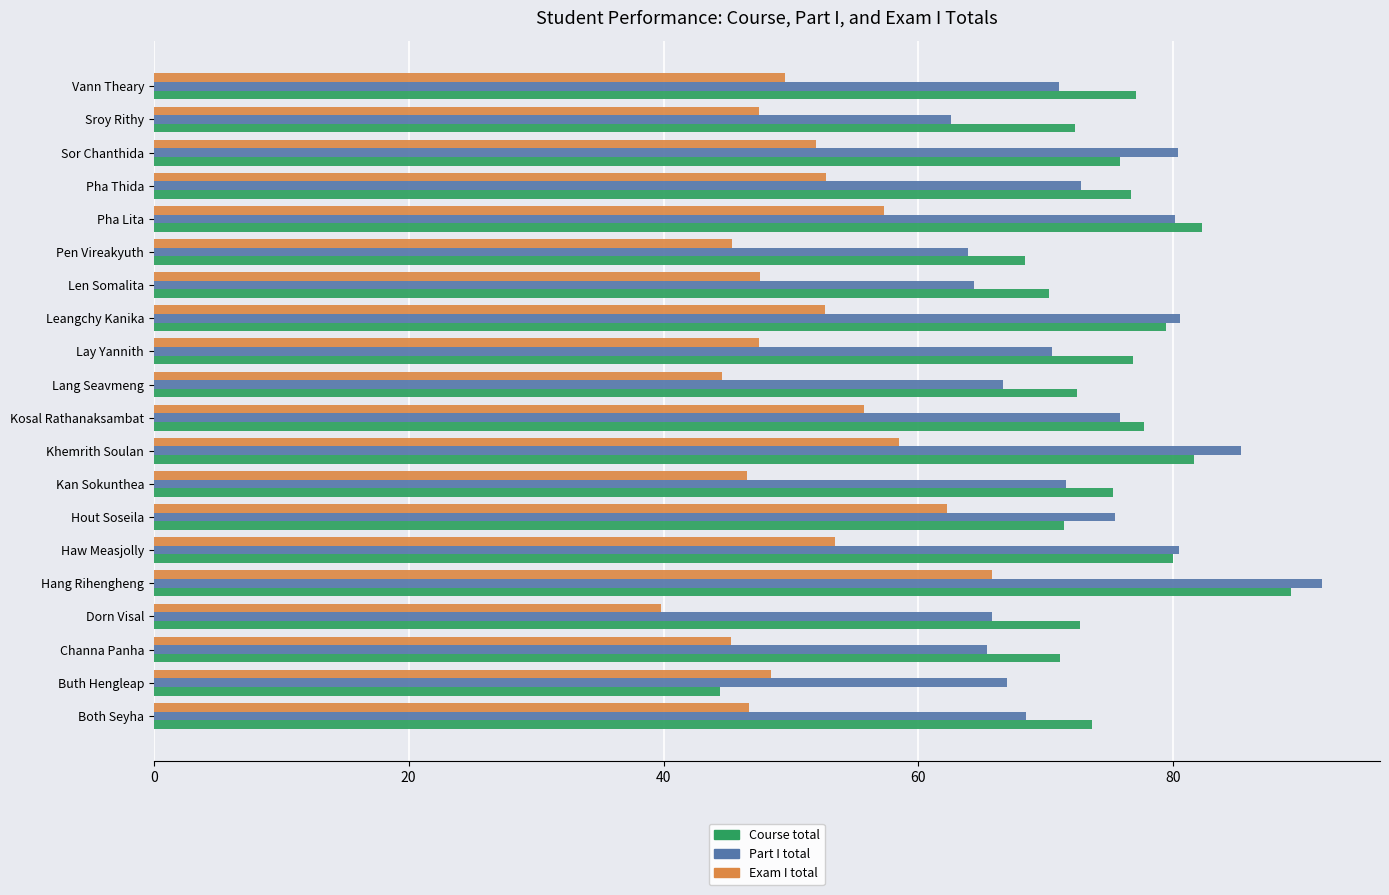

At Buth Hengleap, list the series in order from largest to smallest.

Part I total, Exam I total, Course total